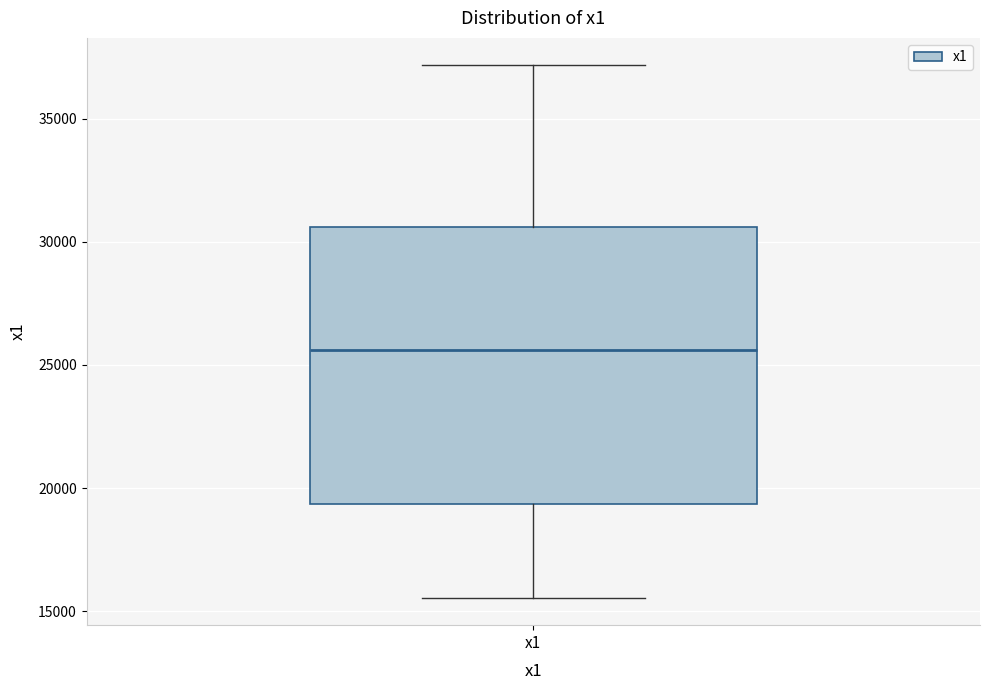

Read this box plot against the y-axis: the position of the median line, the range covered by the box, and the ends of both whiskers. The values are not printed on the chart, so give them approximately, as read against the axis.

median 25500, box 19500 to 30500, whiskers 15500 to 37000